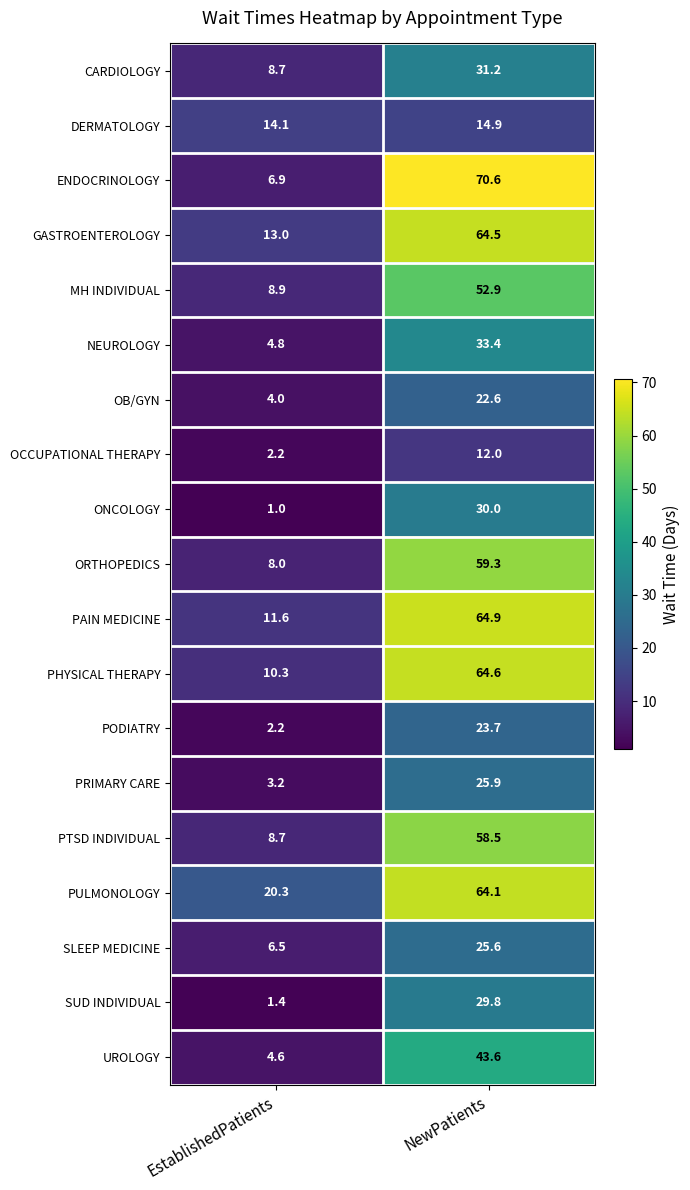

Rank the series by their maximum value, from lowest to highest.

OCCUPATIONAL THERAPY, DERMATOLOGY, OB/GYN, PODIATRY, SLEEP MEDICINE, PRIMARY CARE, SUD INDIVIDUAL, ONCOLOGY, CARDIOLOGY, NEUROLOGY, UROLOGY, MH INDIVIDUAL, PTSD INDIVIDUAL, ORTHOPEDICS, PULMONOLOGY, GASTROENTEROLOGY, PHYSICAL THERAPY, PAIN MEDICINE, ENDOCRINOLOGY